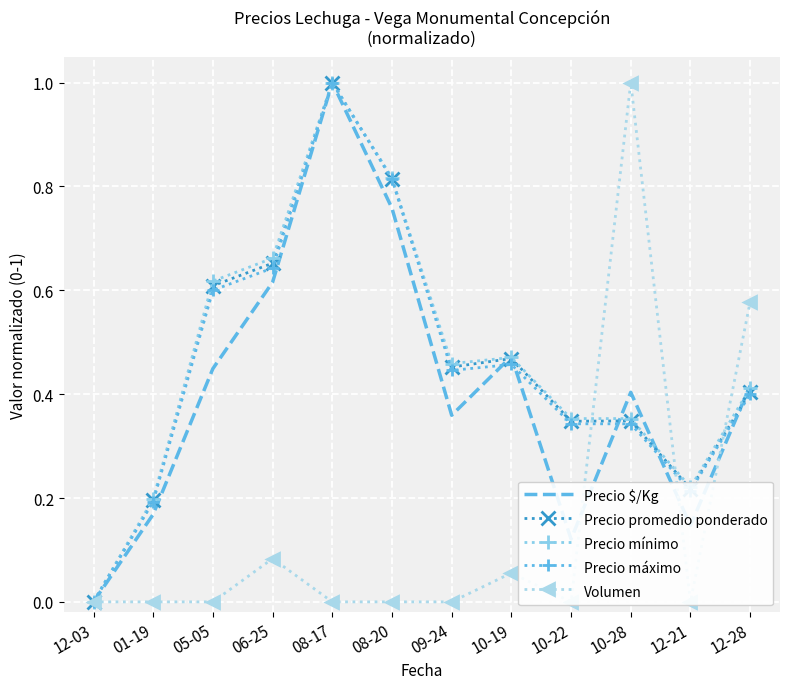

List the labels in order of Precio máximo value, largest first.

08-17, 08-20, 06-25, 05-05, 10-19, 09-24, 12-28, 10-22, 10-28, 12-21, 01-19, 12-03